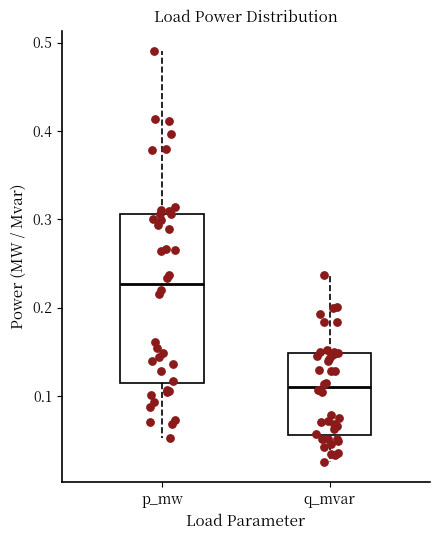

Which box's median line is the lowest?

q_mvar